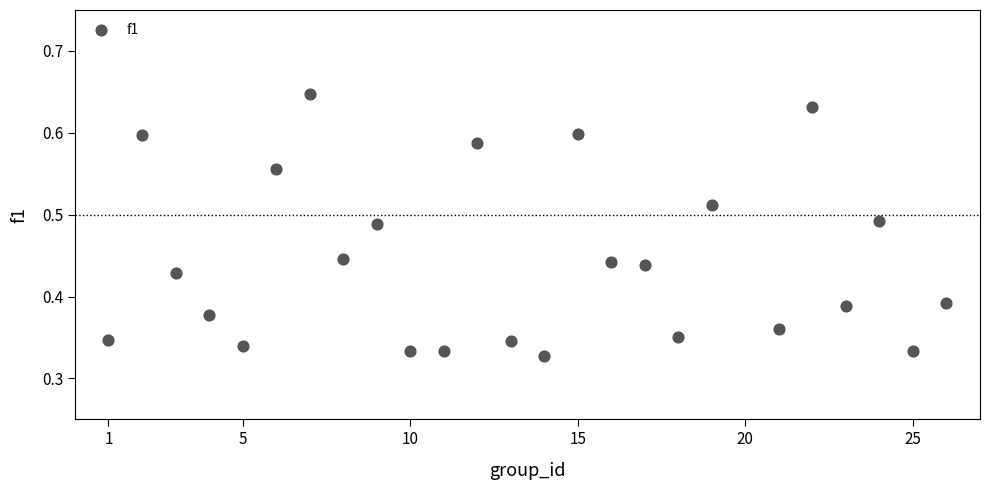

What is the range of X values (max minus min)?

25.0